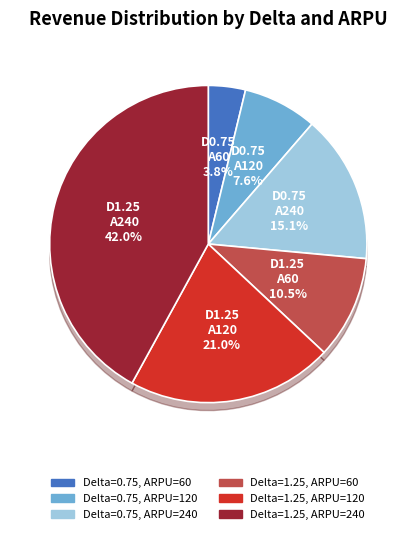

The Delta=0.75, ARPU=240 slice represents 15% of the pie. True or false?

True